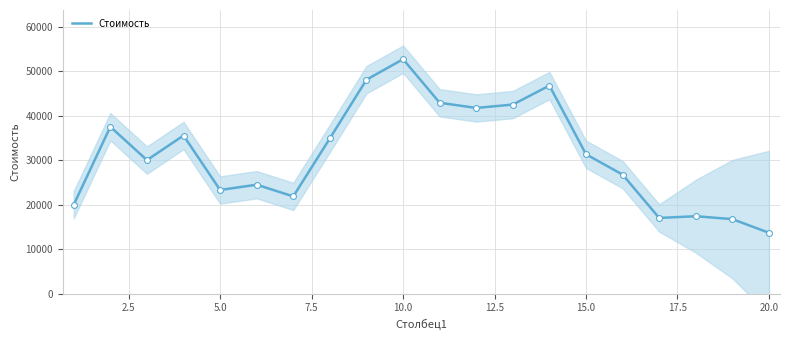

What is the maximum value for Стоимость?

52722.0